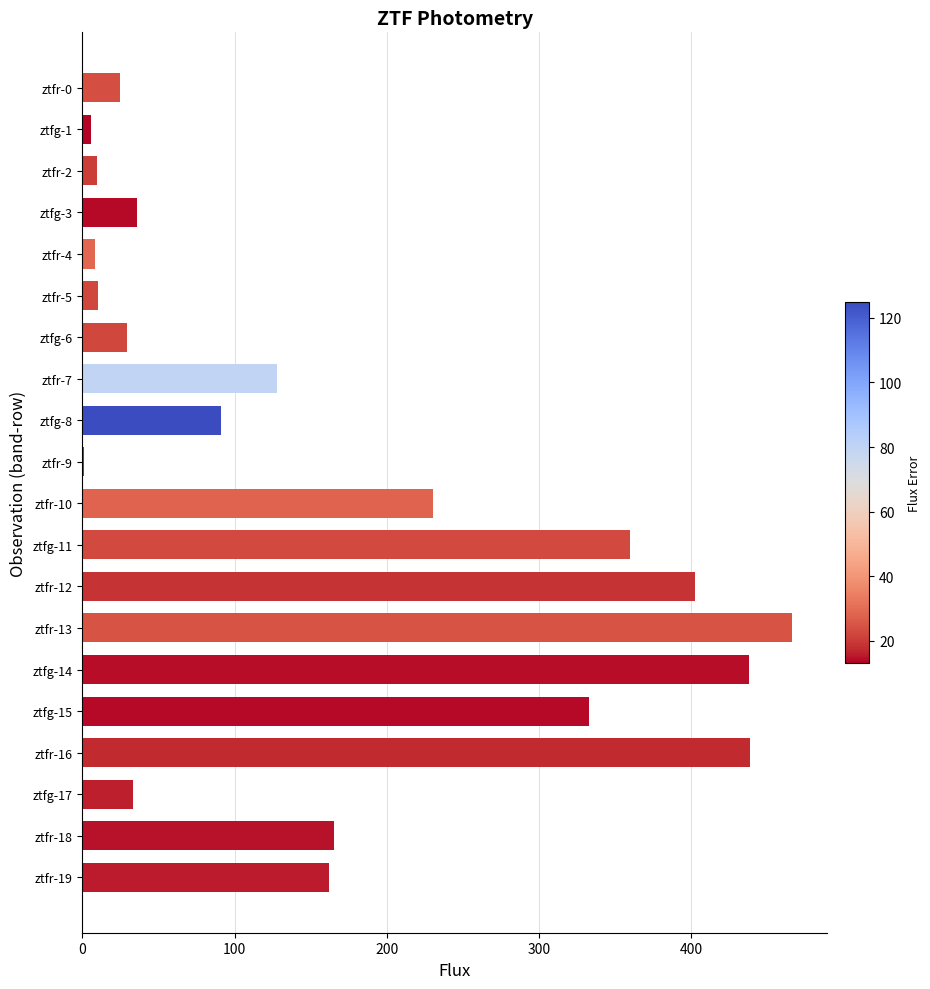

What is the sum of all values?

3374.8